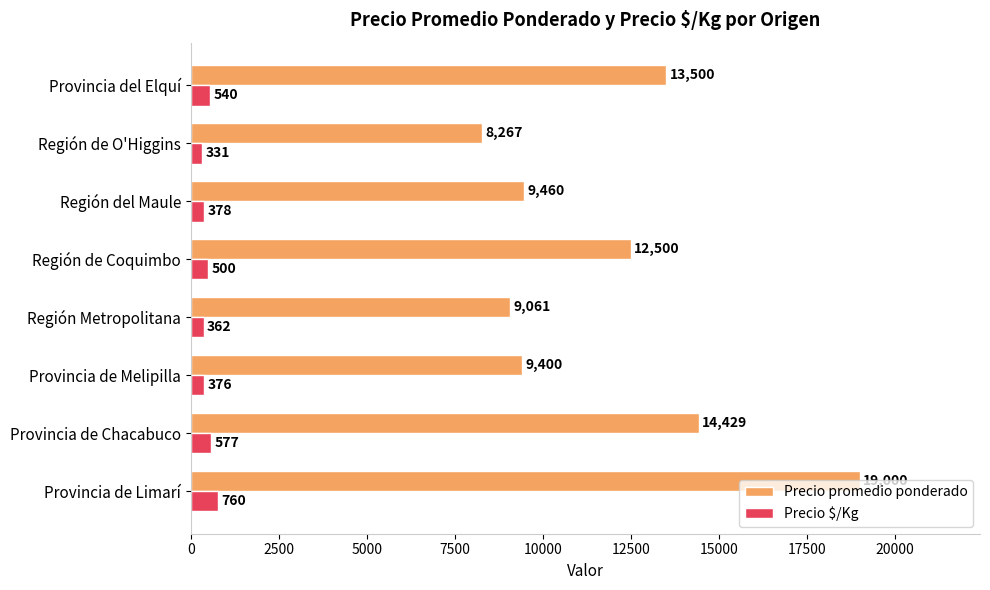

True or false: Precio $/Kg has a value of 378 at Región del Maule.

True